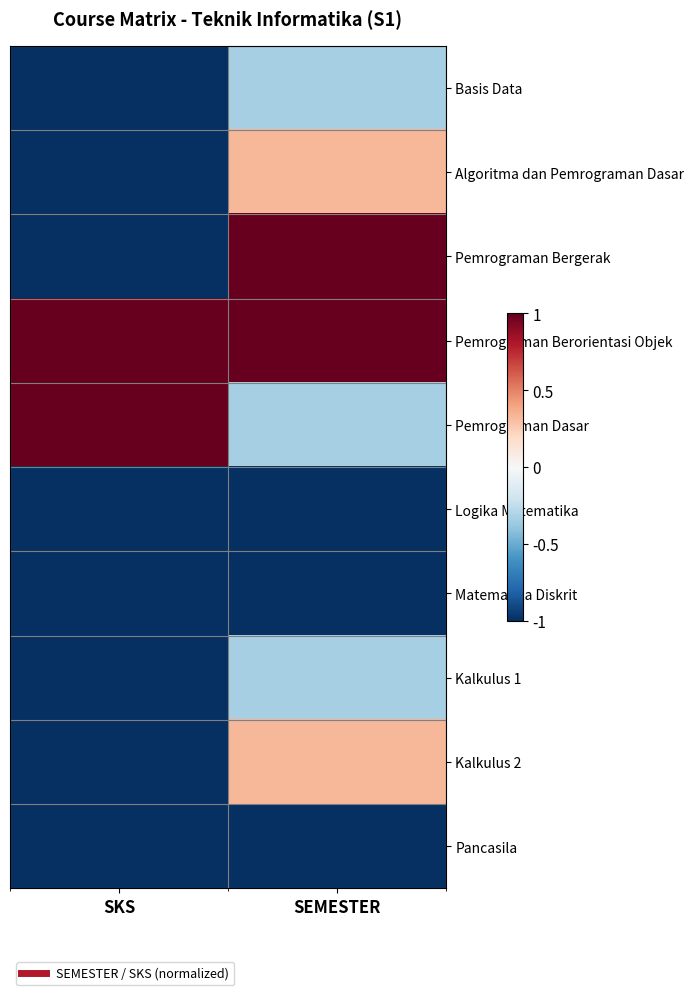

Reading left to right, extract all data points from this chart.

Basis Data: SKS=-1.0	SEMESTER=-0.3
Algoritma dan Pemrograman Dasar: SKS=-1.0	SEMESTER=0.3
Pemrograman Bergerak: SKS=-1.0	SEMESTER=1.0
Pemrograman Berorientasi Objek: SKS=1.0	SEMESTER=1.0
Pemrograman Dasar: SKS=1.0	SEMESTER=-0.3
Logika Matematika: SKS=-1.0	SEMESTER=-1.0
Matematika Diskrit: SKS=-1.0	SEMESTER=-1.0
Kalkulus 1: SKS=-1.0	SEMESTER=-0.3
Kalkulus 2: SKS=-1.0	SEMESTER=0.3
Pancasila: SKS=-1.0	SEMESTER=-1.0